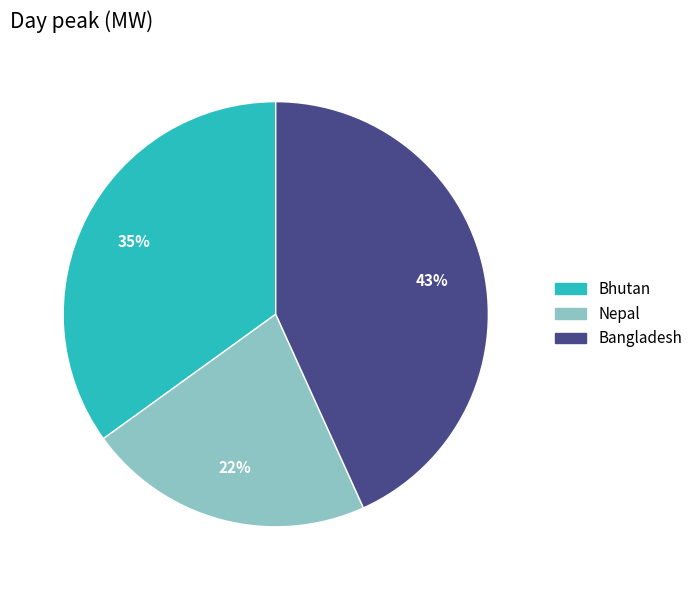

To the nearest percent, what is the combined percentage of Bangladesh and Nepal?

65%